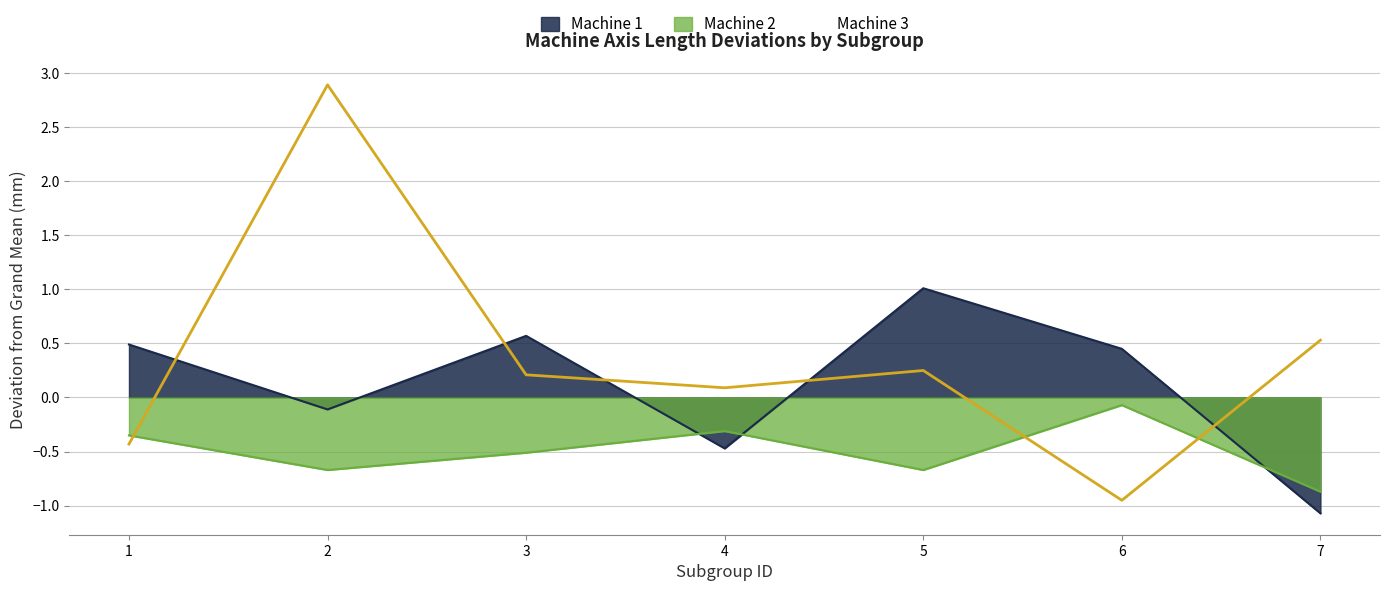

What is the difference between the highest and lowest values at 5?

1.7